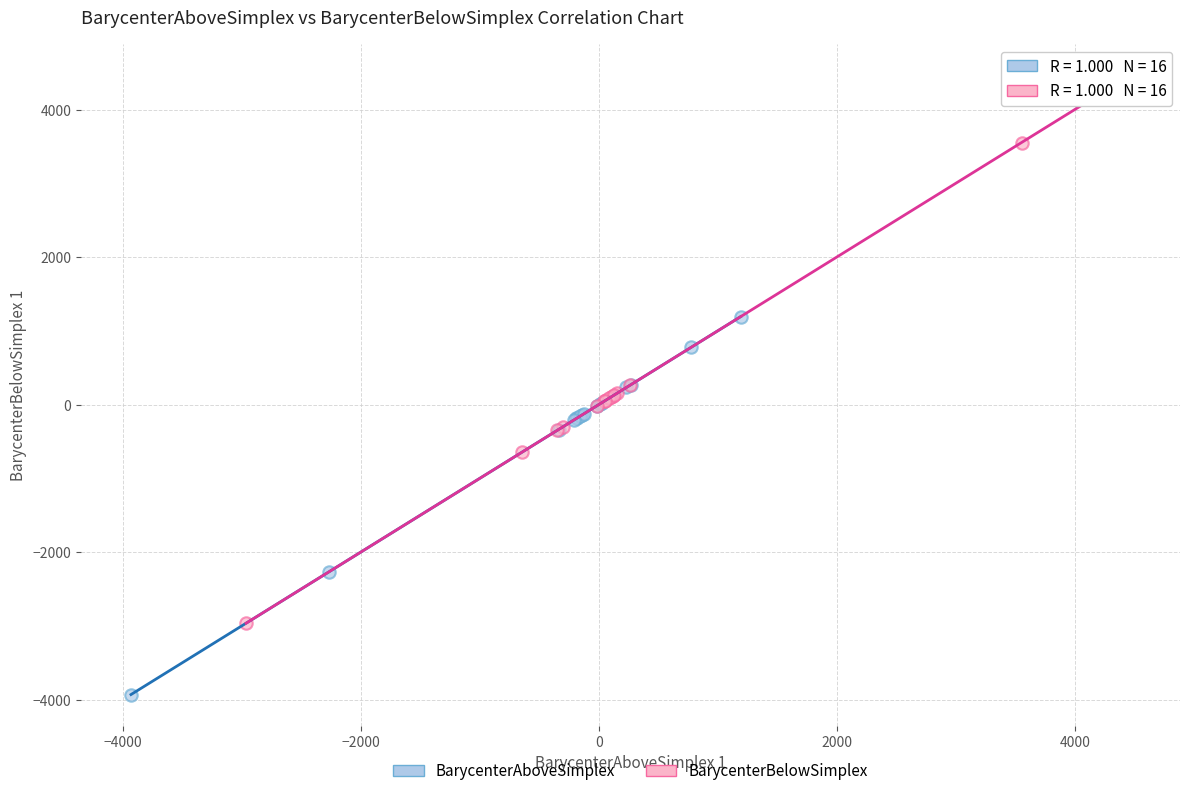

Which series reaches the maximum Y coordinate?

BarycenterBelowSimplex